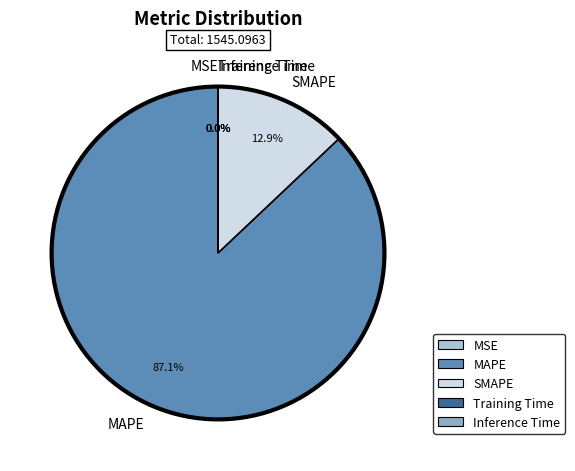

Does MAPE account for over 50% of the chart?

Yes